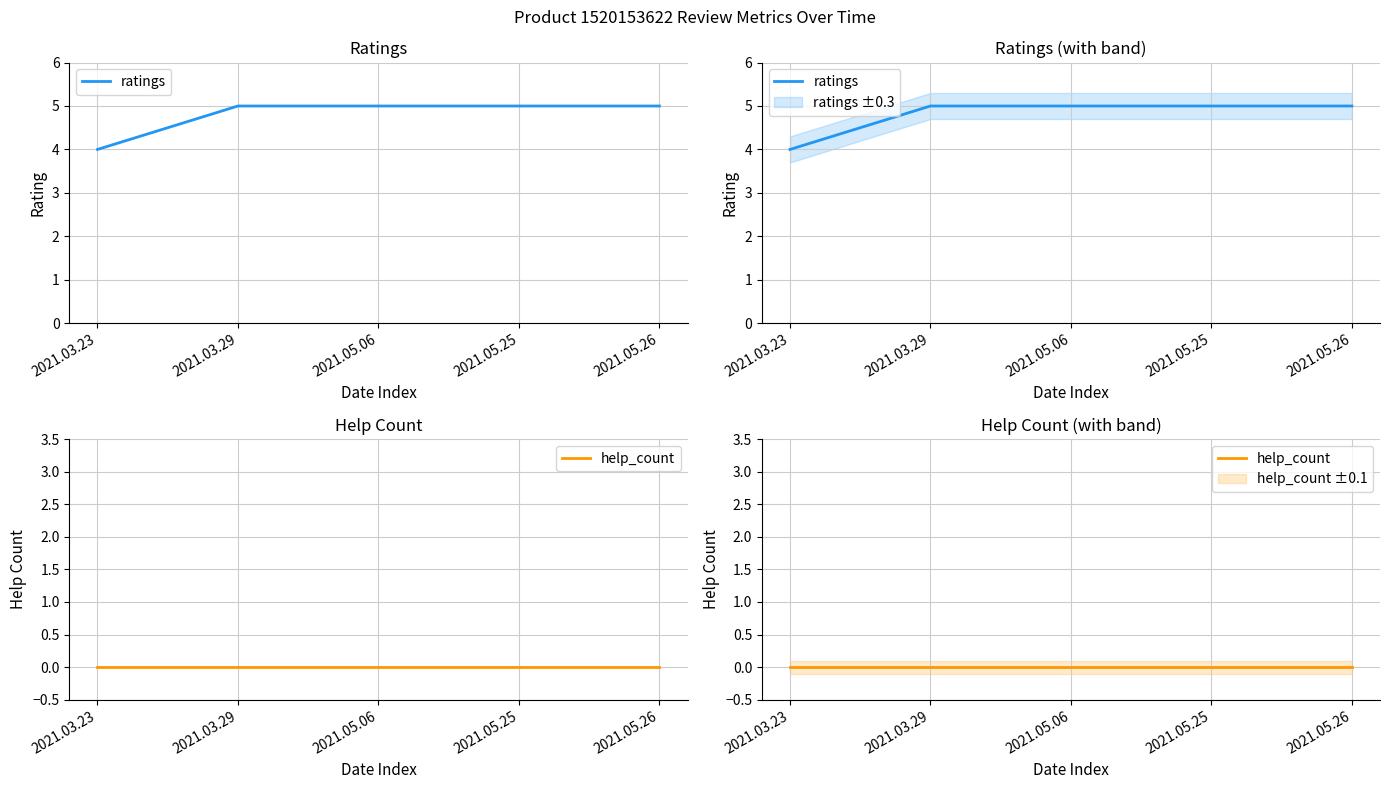

What are all the series names shown in the legend?

ratings, help_count